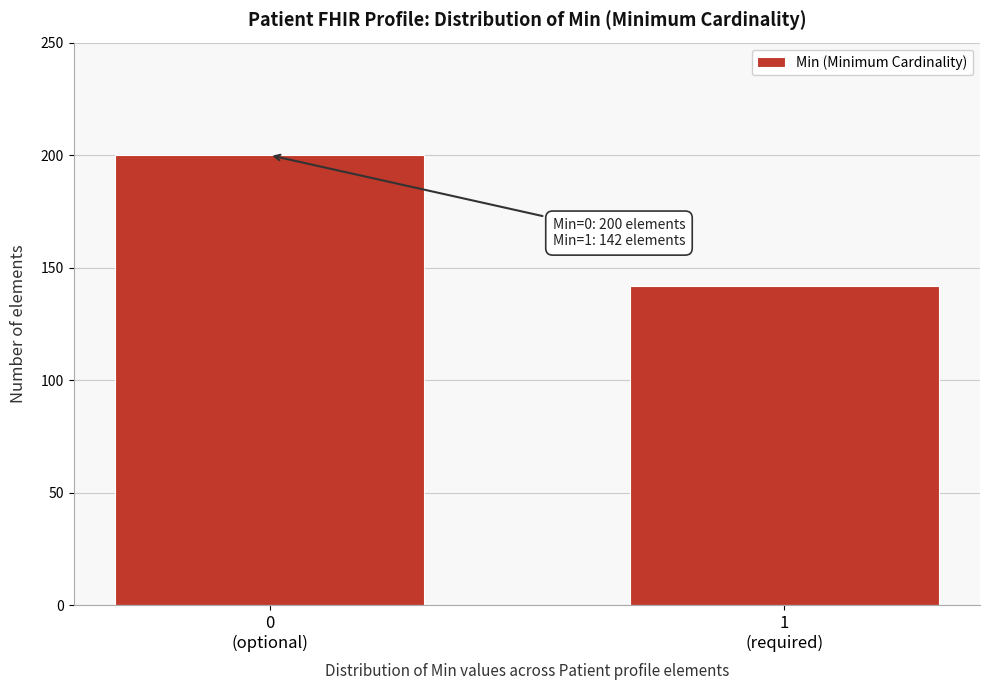

Reading left to right, list all the values displayed in this chart.

200	142